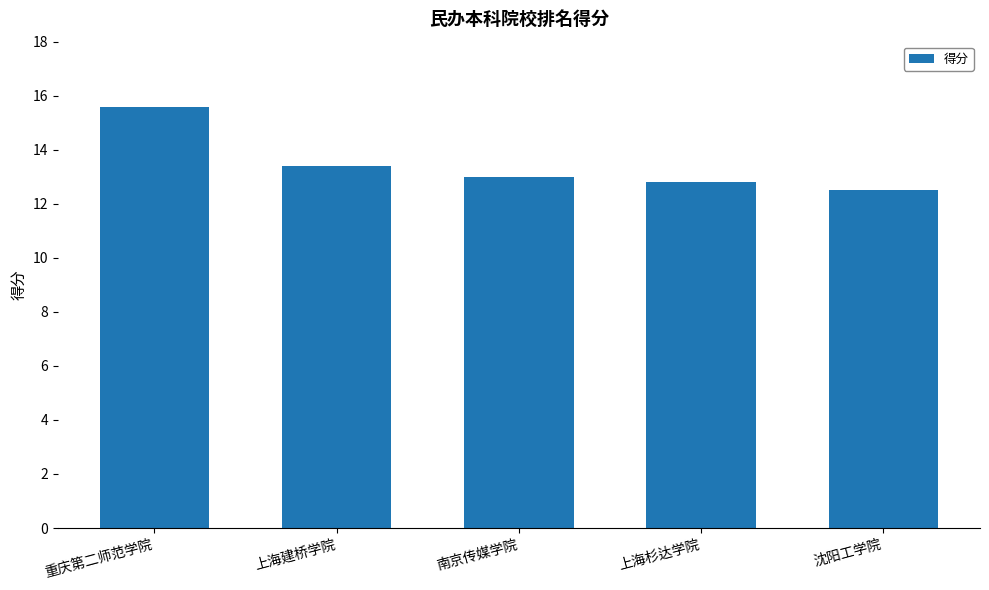

Approximately how many times larger is the value at 上海杉达学院 compared to 上海建桥学院?

1.0